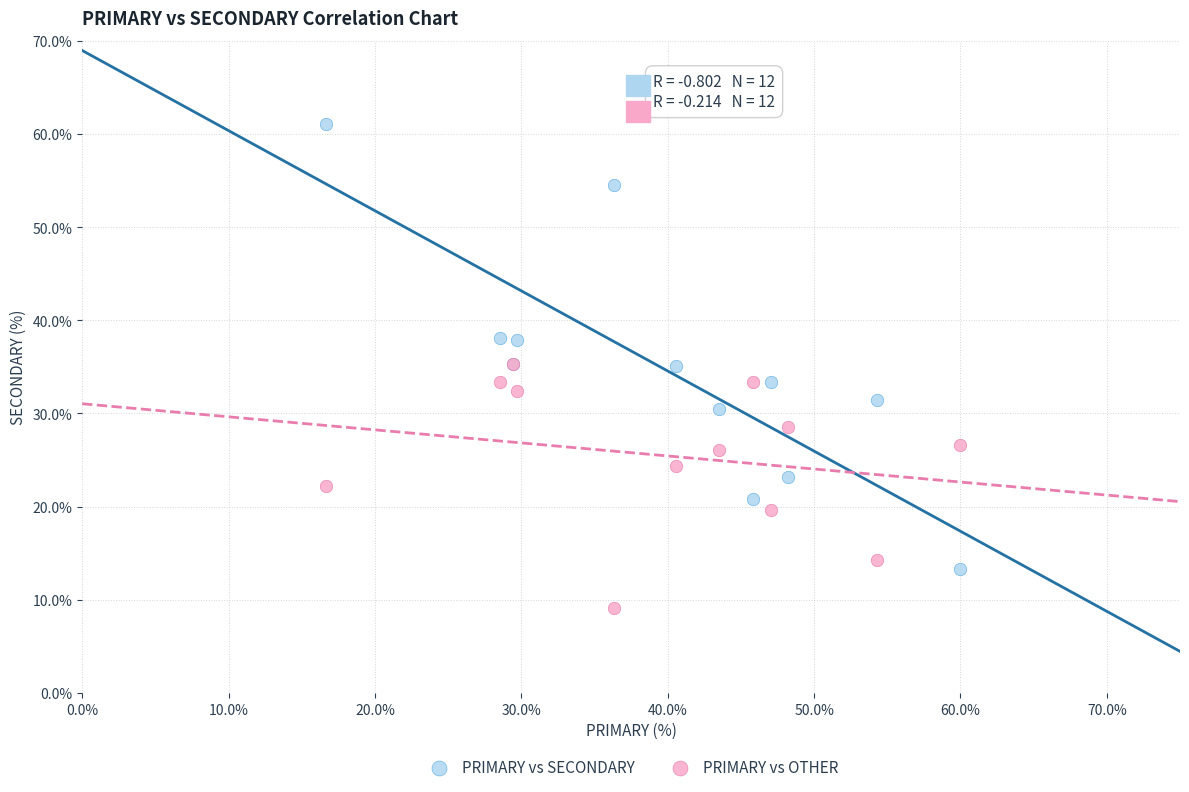

Which series reaches the maximum Y coordinate?

PRIMARY vs SECONDARY